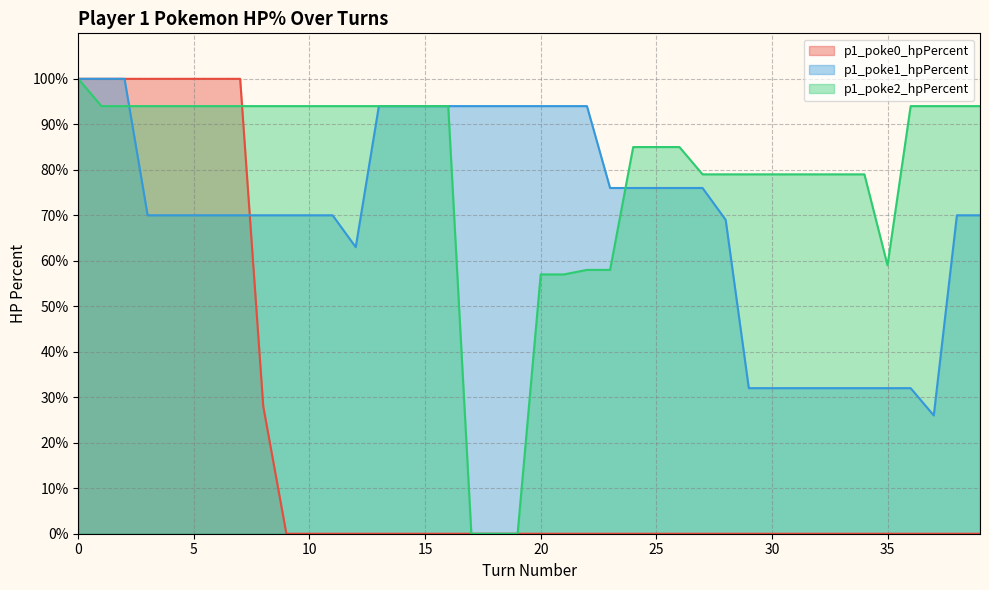

What is the difference between the highest and lowest values at 36?

94